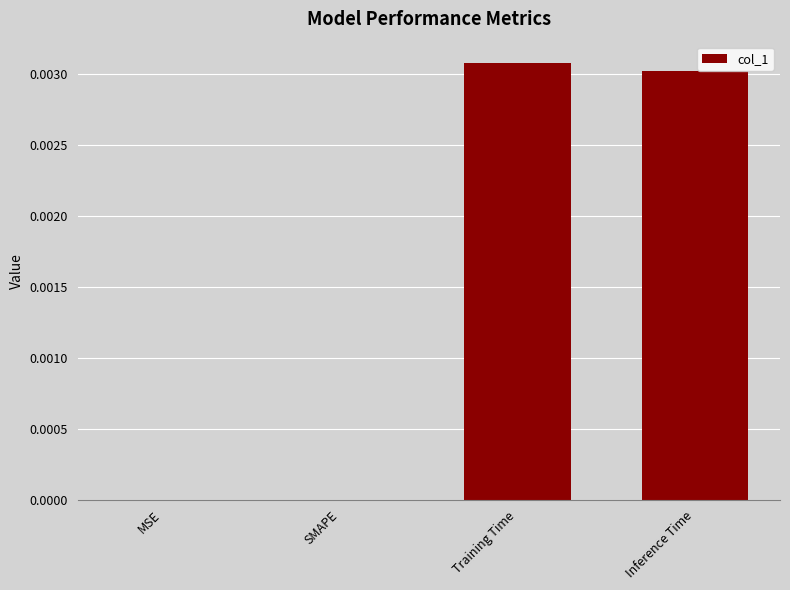

Is it true that the value at Inference Time is 0.0?

True